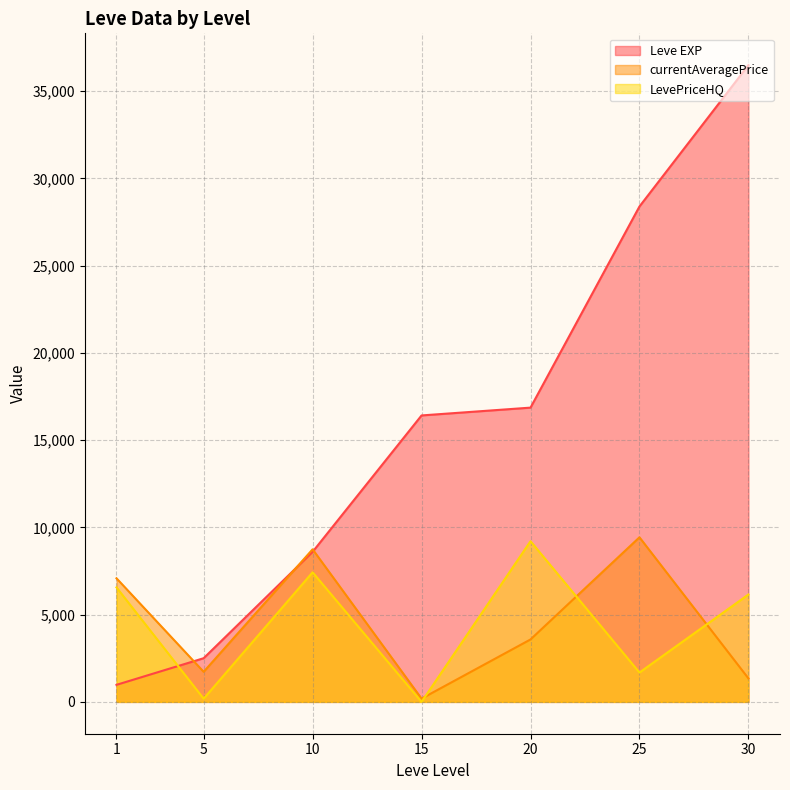

Which series has the largest total across all categories?

Leve EXP